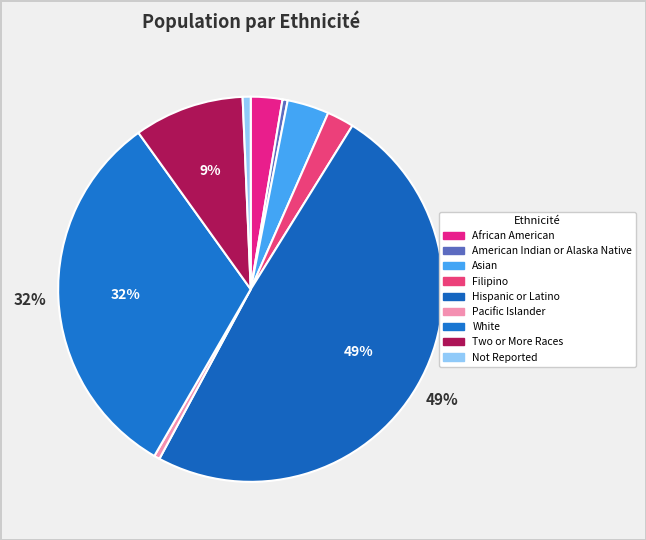

Approximately how many times larger is the value at Asian compared to Two or More Races?

0.4